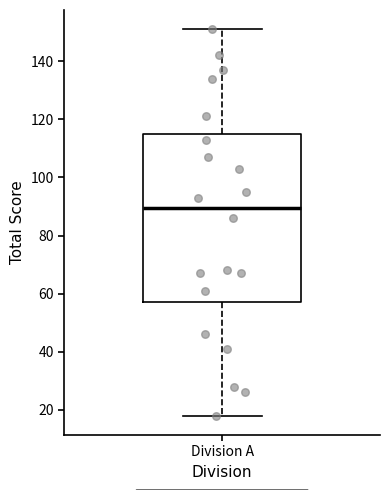

Read this box plot against the y-axis: the position of the median line, the range covered by the box, and the ends of both whiskers. The values are not printed on the chart, so give them approximately, as read against the axis.

median 90, box 58 to 116, whiskers 18 to 152